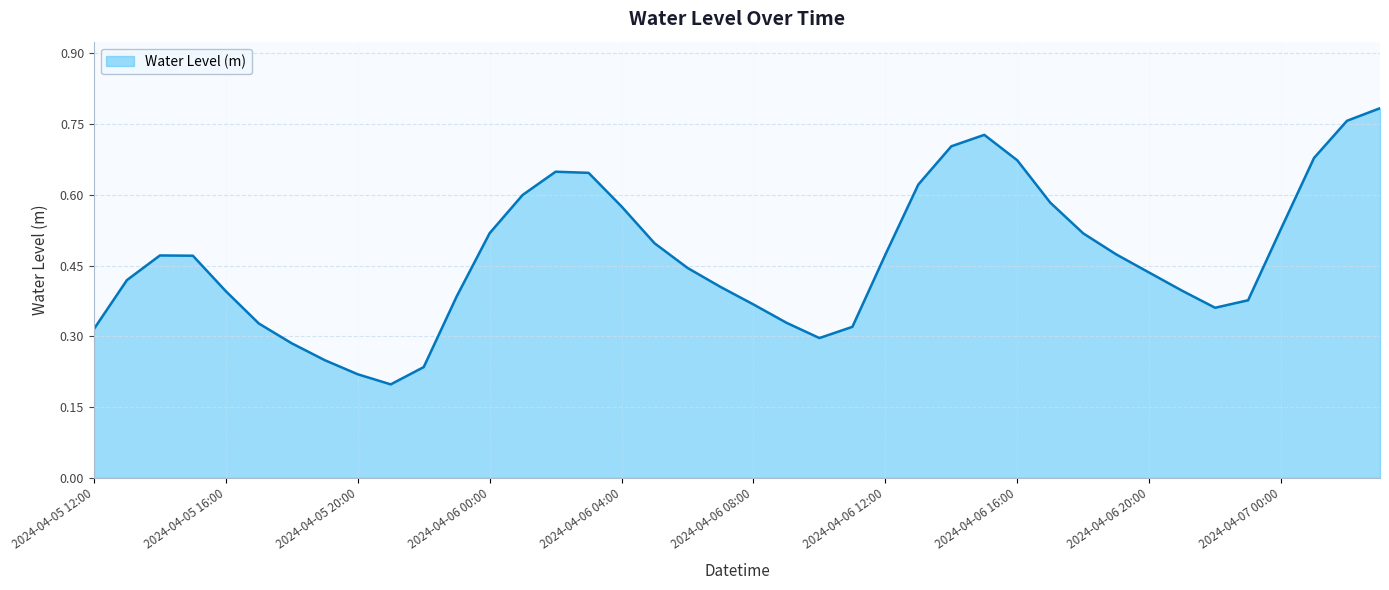

How many lines are shown in the chart?

1